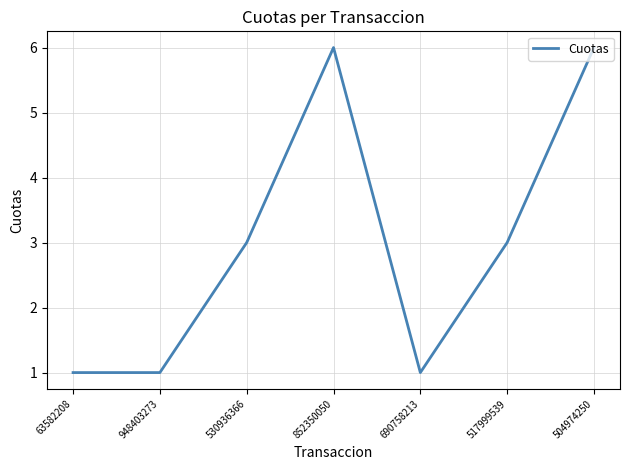

What position from the right is 530936366?

5